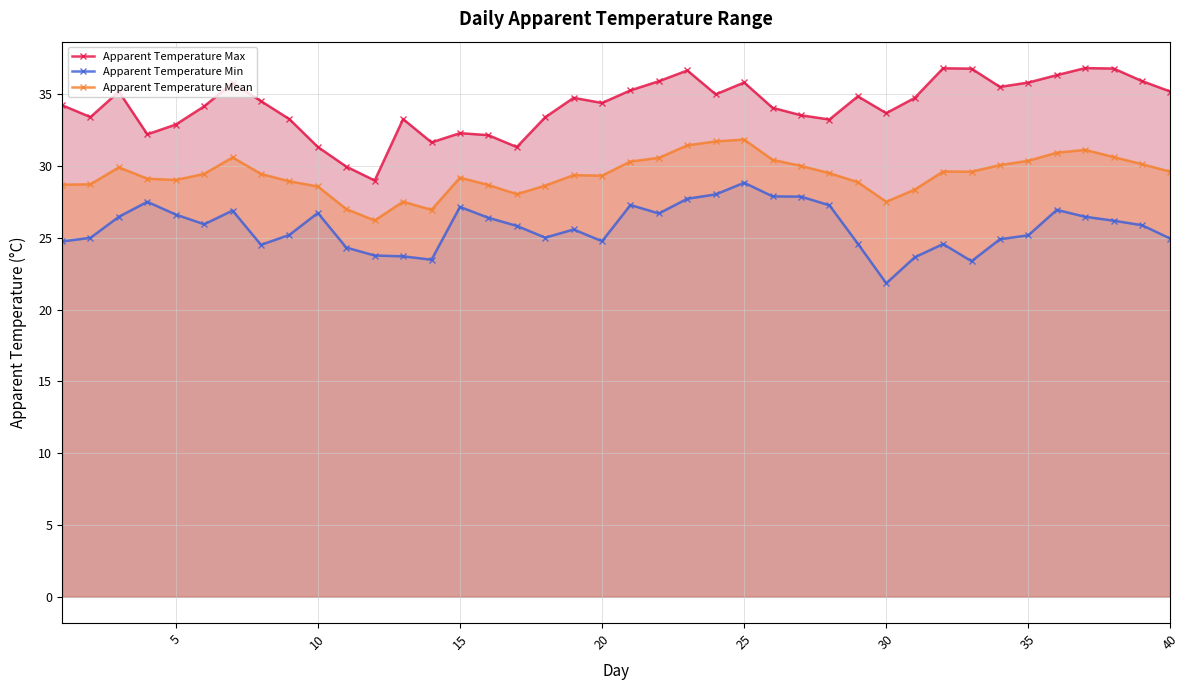

Reading left to right, transcribe all the data shown in this chart.

Apparent Temperature Max: 34.2	33.4	35.2	32.2	32.9	34.2	35.8	34.5	33.3	31.3	30.0	29.0	33.3	31.6	32.3	32.1	31.3	33.4	34.8	34.4	35.3	35.9	36.7	35.0	35.8	34.1	33.5	33.2	34.9	33.7	34.7	36.8	36.8	35.5	35.8	36.3	36.8	36.8	35.9	35.2
Apparent Temperature Min: 24.7	25.0	26.5	27.5	26.6	25.9	26.9	24.5	25.2	26.7	24.3	23.8	23.7	23.5	27.2	26.4	25.8	25.0	25.6	24.8	27.3	26.7	27.7	28.0	28.8	27.9	27.9	27.3	24.6	21.8	23.6	24.6	23.4	24.9	25.2	26.9	26.5	26.2	25.9	24.9
Apparent Temperature Mean: 28.7	28.7	29.9	29.1	29.0	29.4	30.6	29.4	28.9	28.6	27.0	26.2	27.5	26.9	29.2	28.7	28.0	28.6	29.4	29.3	30.3	30.6	31.4	31.7	31.8	30.4	30.0	29.5	28.9	27.5	28.4	29.6	29.6	30.1	30.4	30.9	31.1	30.6	30.1	29.6